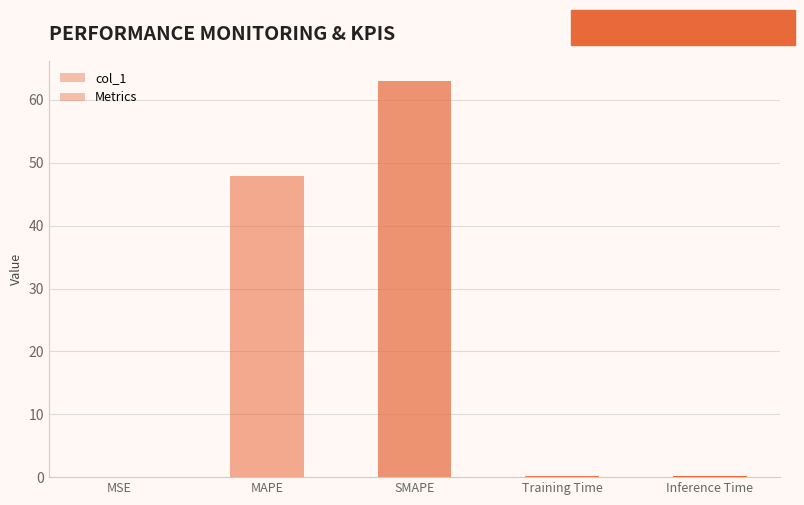

Are the bars horizontal?

No